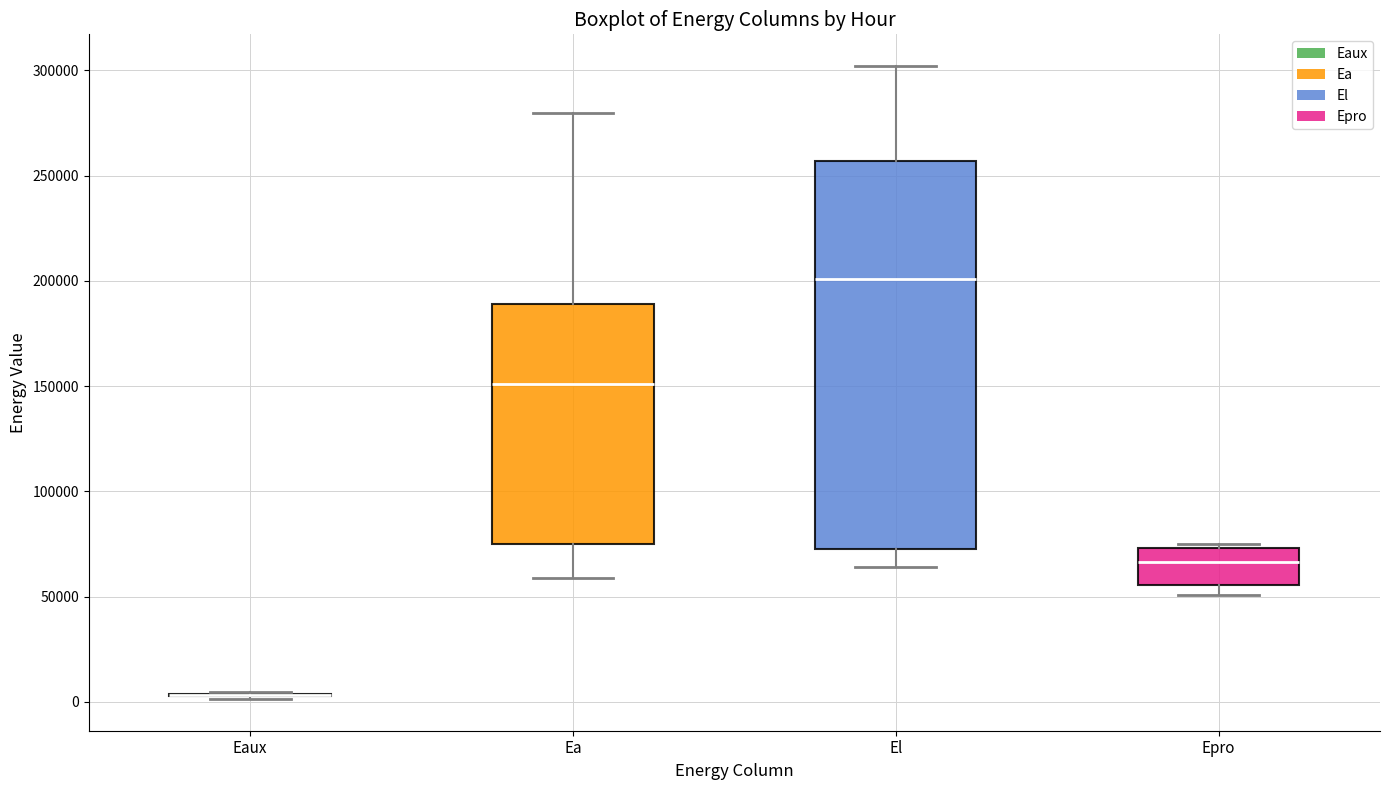

Where does the lower whisker of the box for El end on the y-axis? The values are not printed on the chart, so give them approximately, as read against the axis.

65000